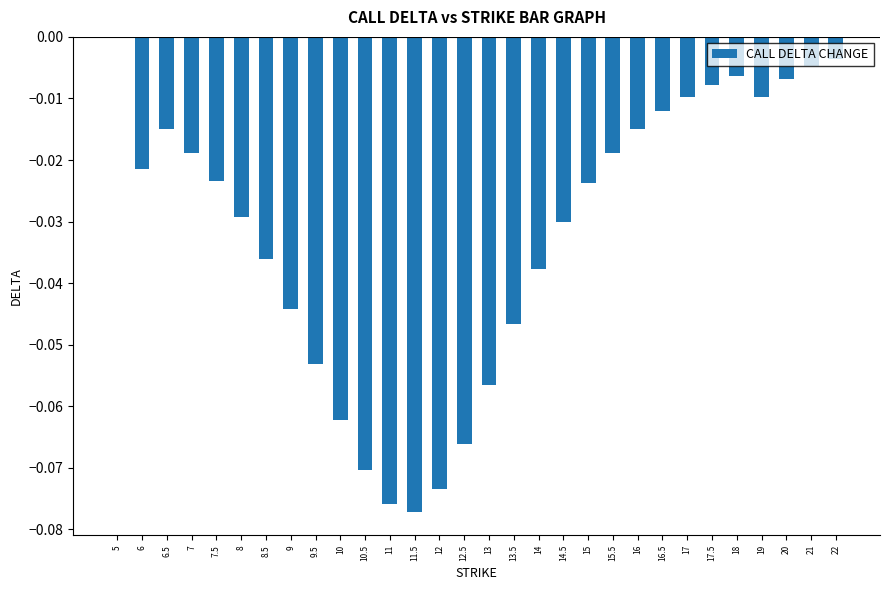

Which has a higher value, 6.5 or 22?

22